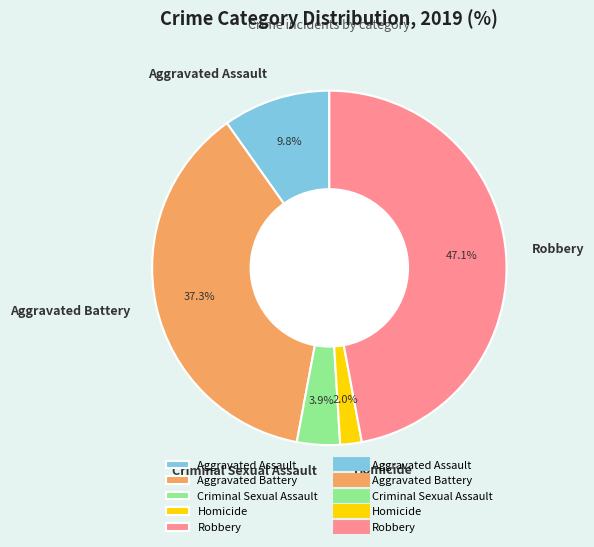

True or false: Homicide accounts for 2% of the total.

True